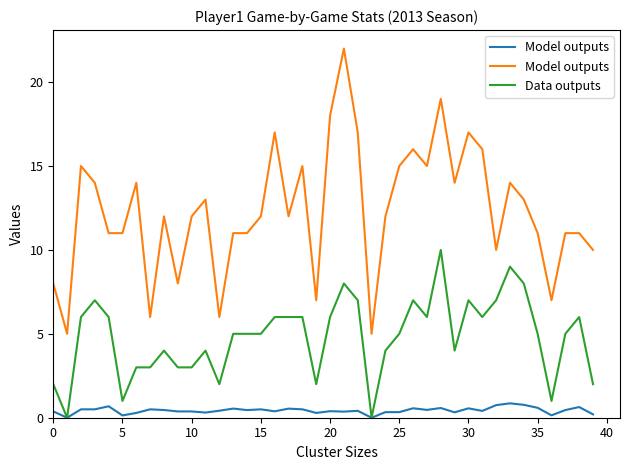

Between 0 and 35, which series saw the biggest shift?

Model outputs